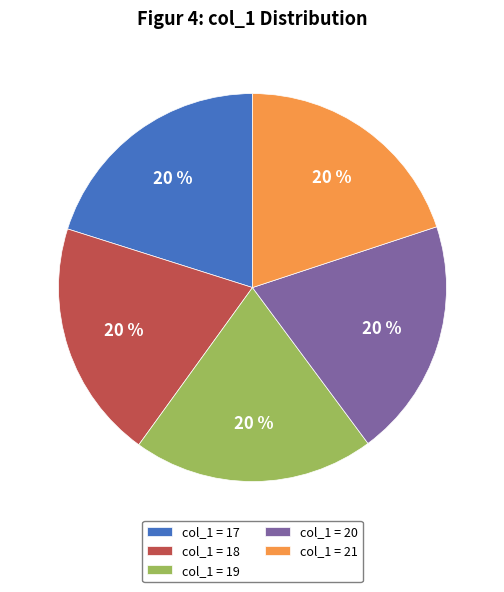

Count the number of slices in the pie.

5